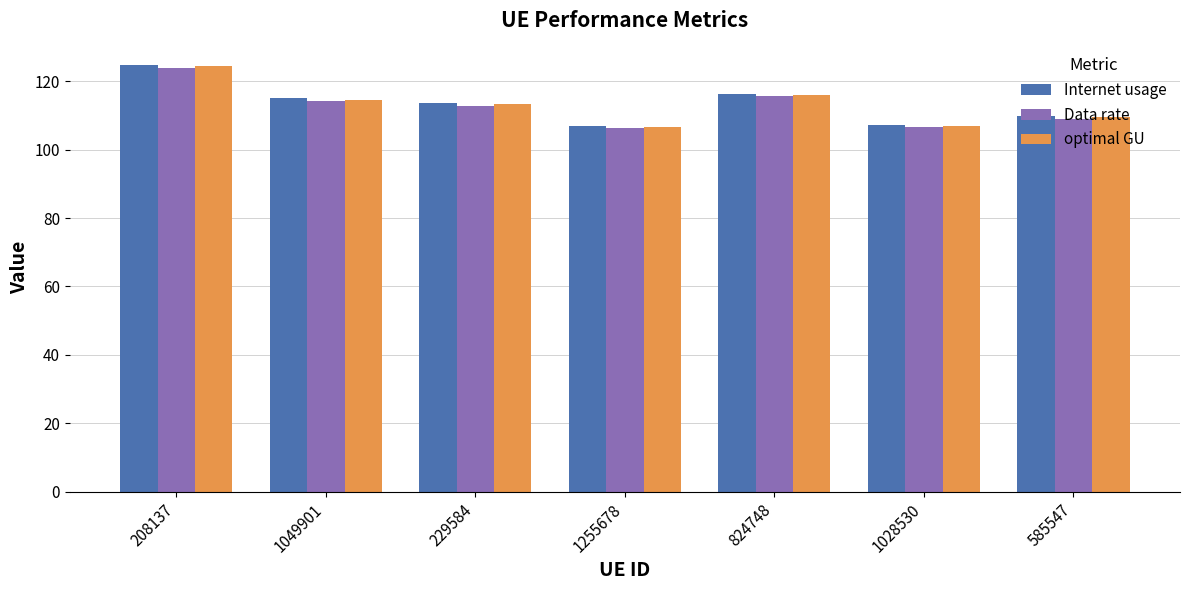

How many groups of bars are there?

7